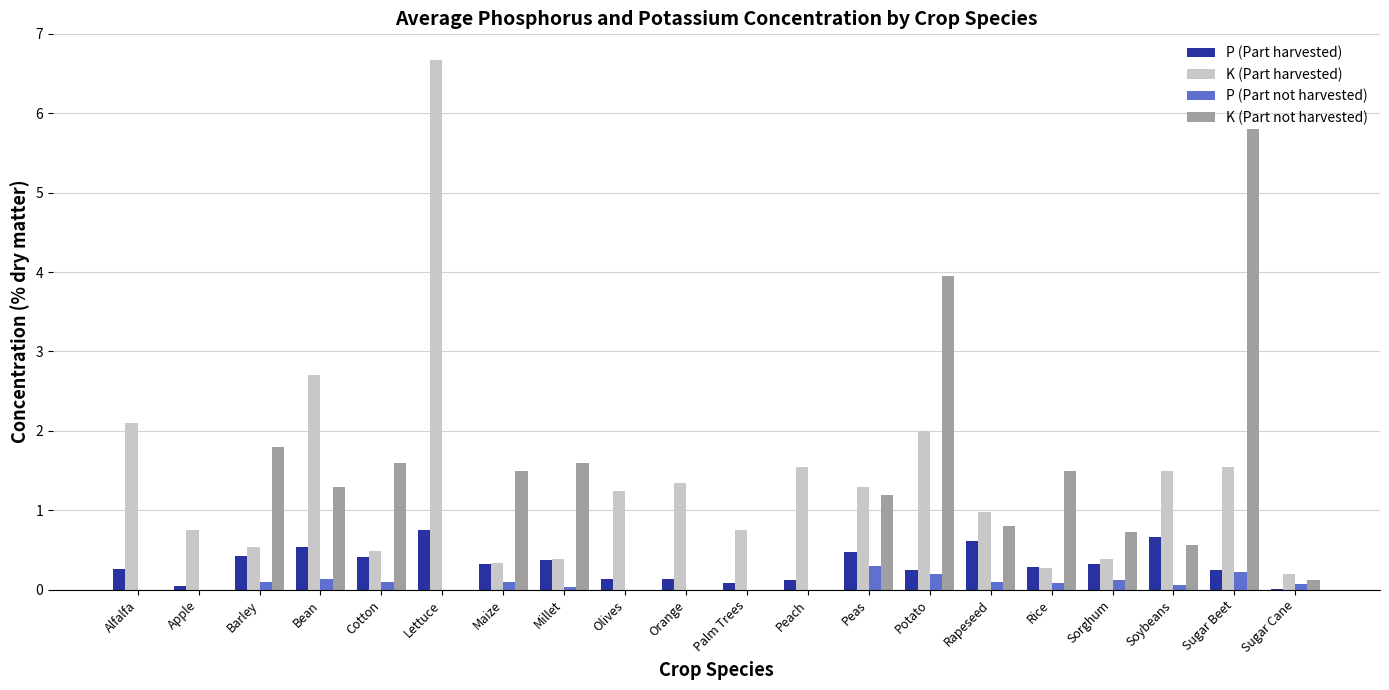

At which category does the chart reach its peak across all series?

Lettuce